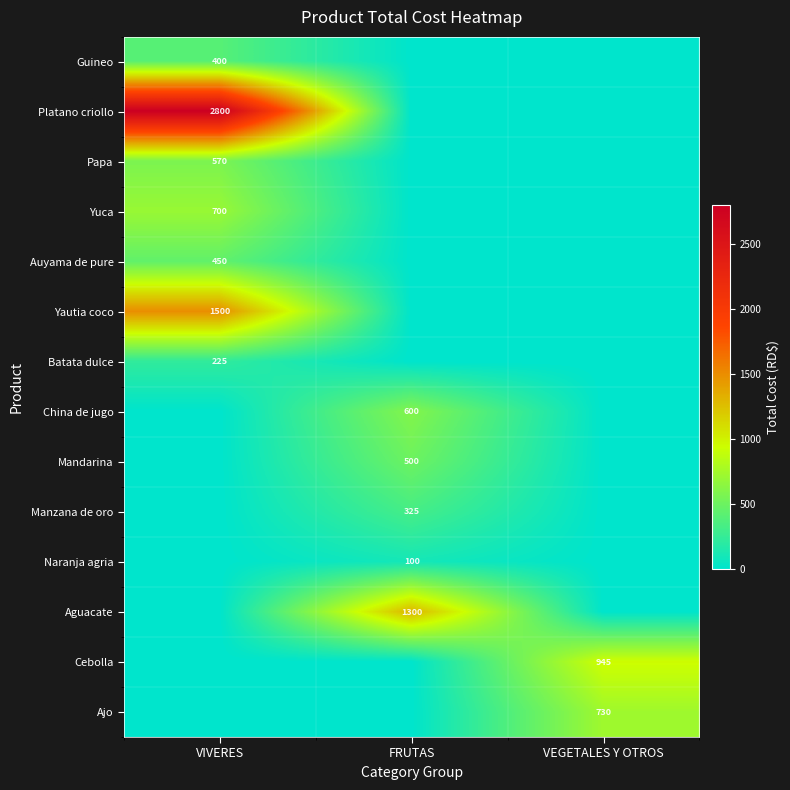

True or false: Manzana de oro has a value of 325 at FRUTAS.

True